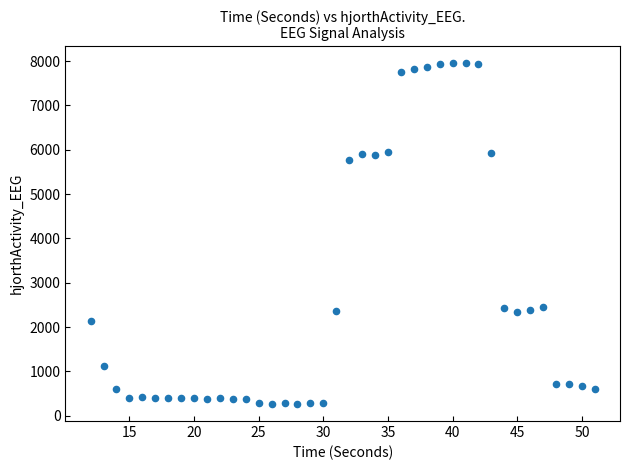

What is the range of Y values (max minus min)?

7686.8